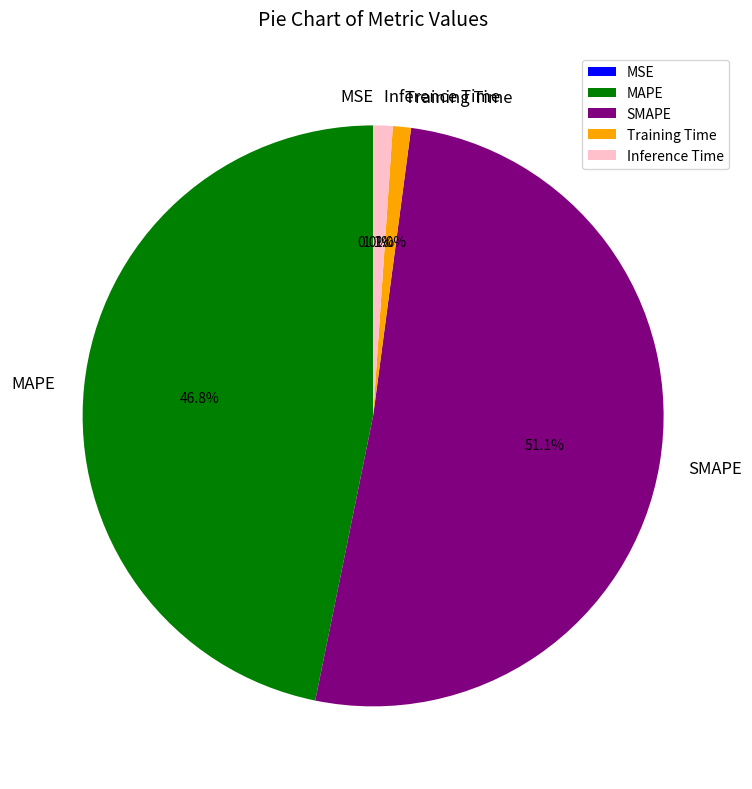

What is the largest slice in the pie chart?

SMAPE